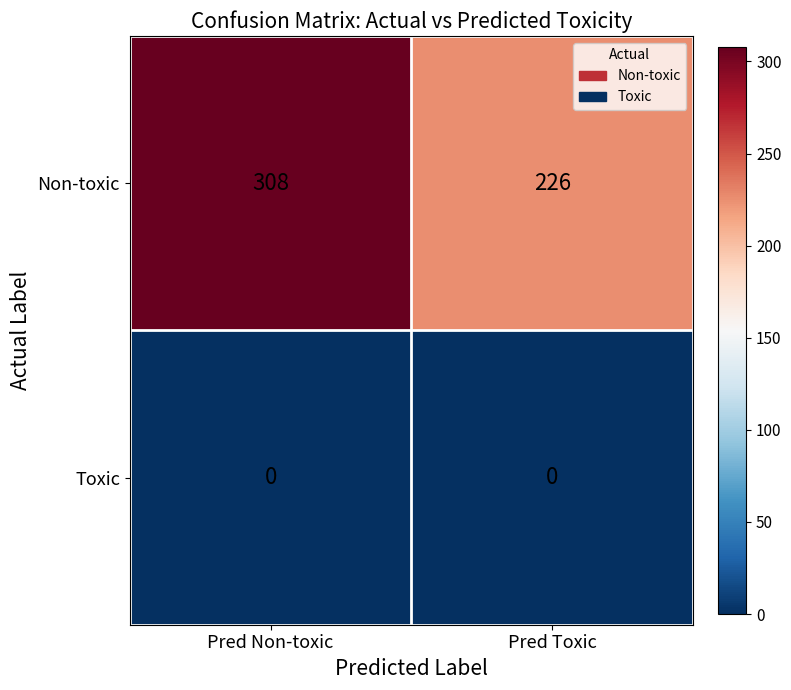

Rank the series at Pred Toxic from highest to lowest value.

Non-toxic, Toxic